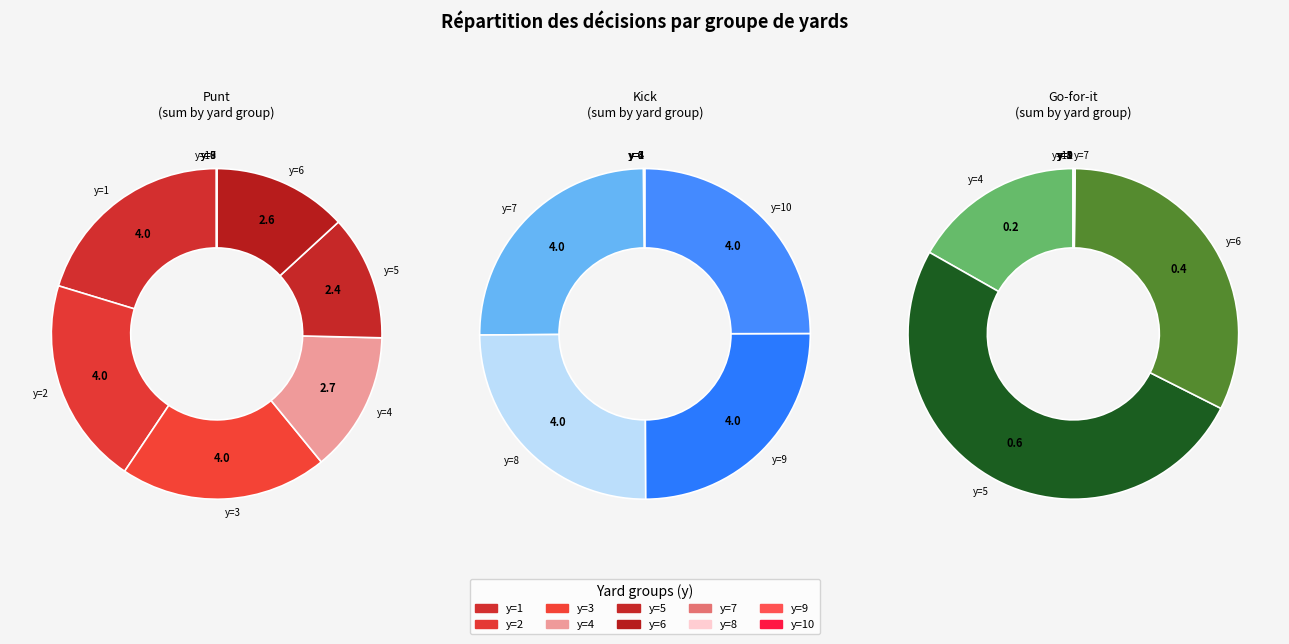

To the nearest percent, what portion does y=4 represent?

17%